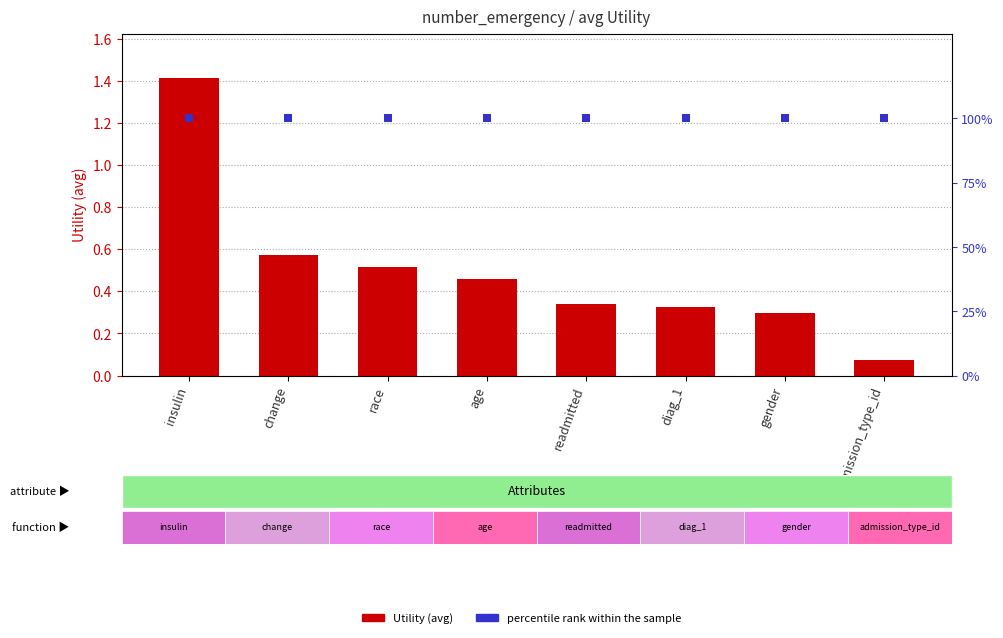

What are all the series names shown in the legend?

Utility (avg), percentile rank within the sample